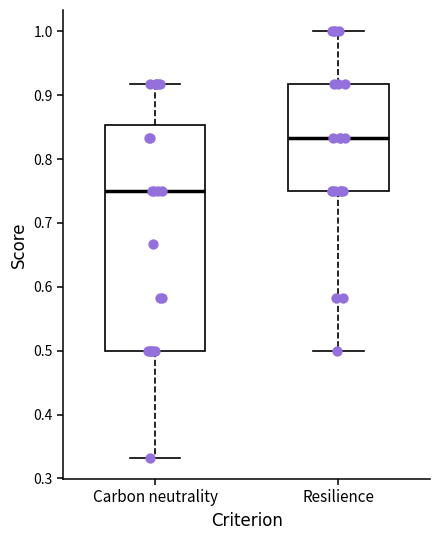

Which box is the tallest, from its lower edge to its upper edge?

Carbon neutrality